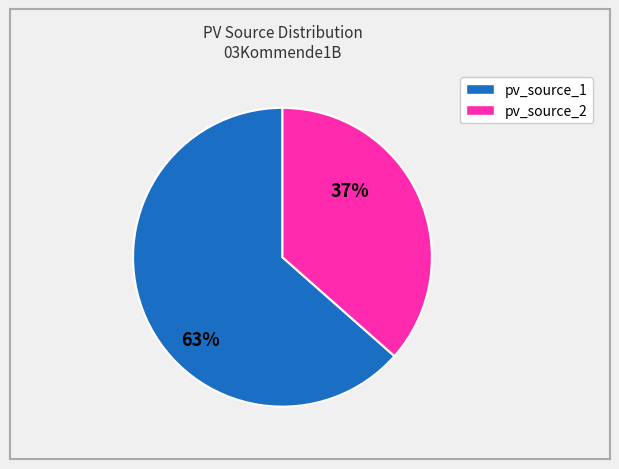

What is the largest slice in the pie chart?

pv_source_1